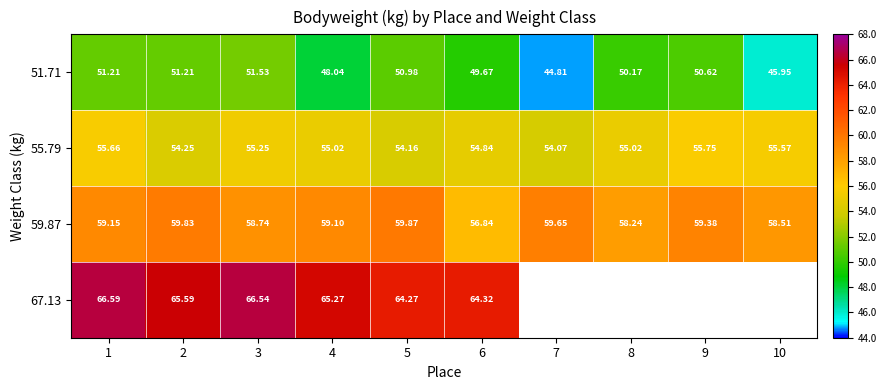

How many categories are shown in the chart?

10